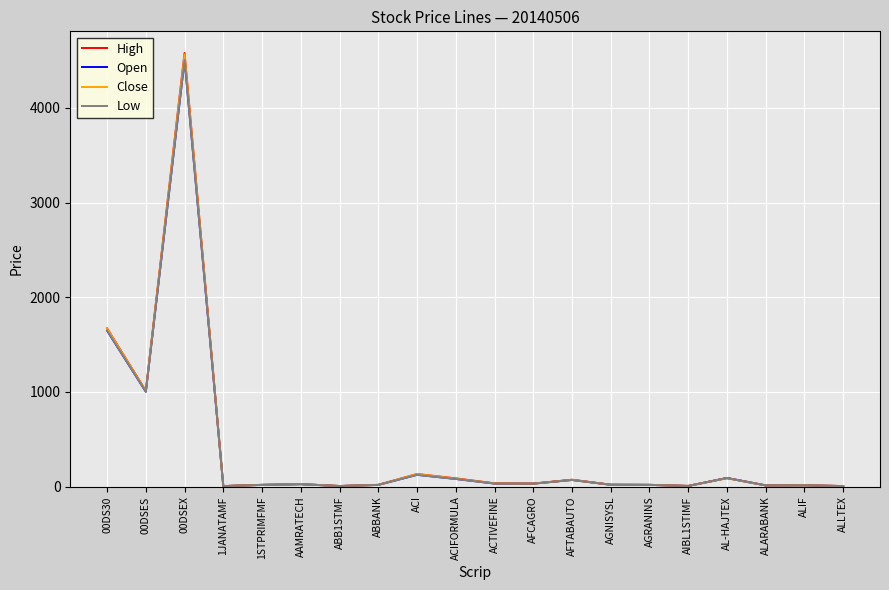

In Close, how many points are higher than both neighbors (excluding endpoints)?

6